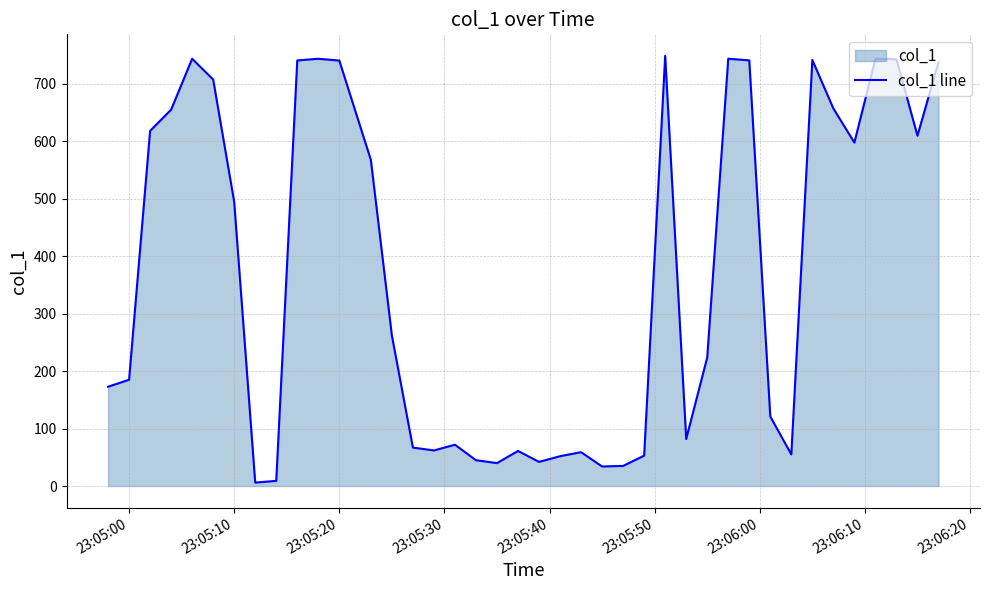

What is the greatest value displayed?

748.5